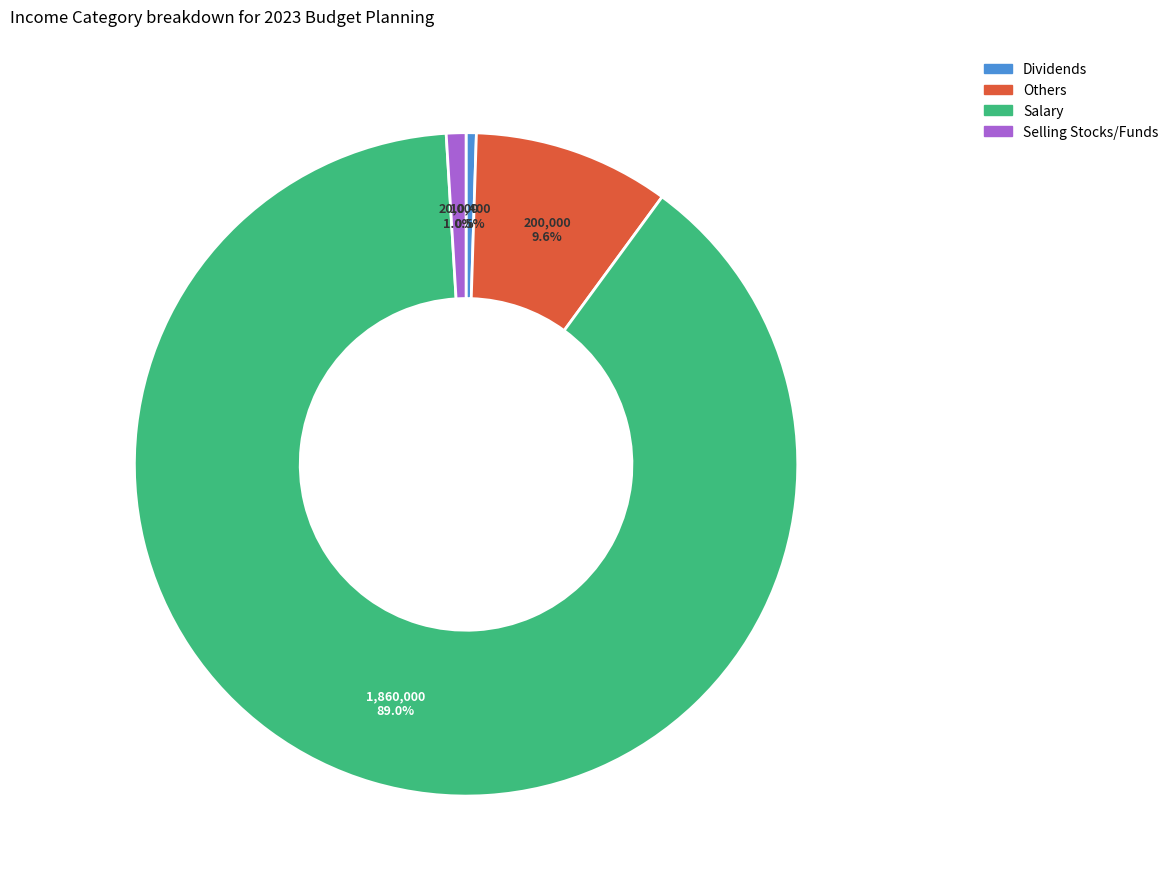

What percentage is NOT represented by Selling Stocks/Funds?

99.0%